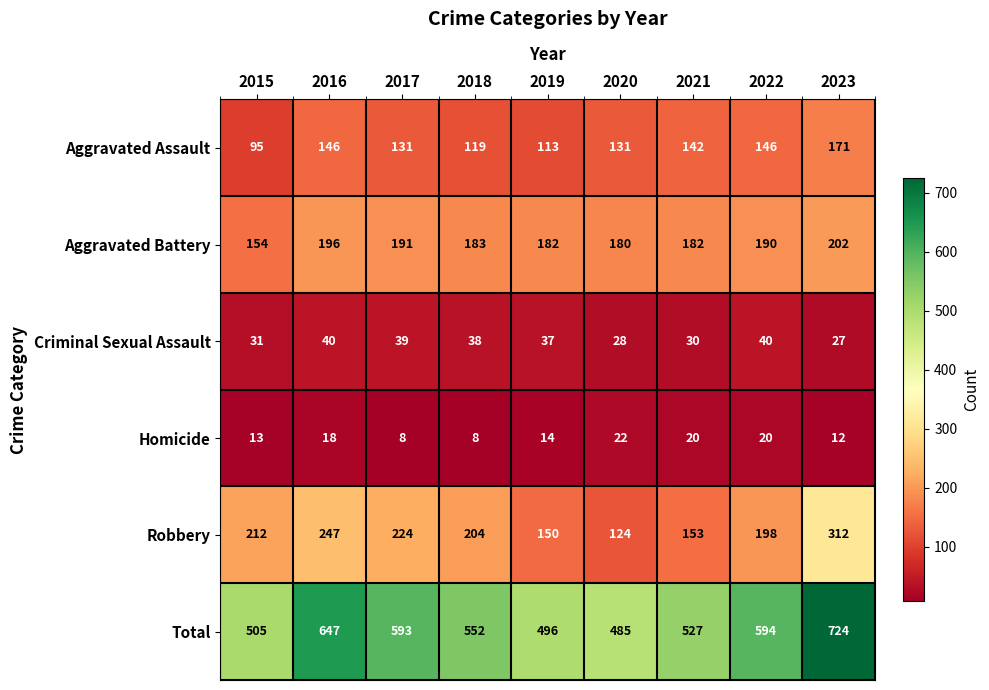

What is the minimum value for Homicide?

8